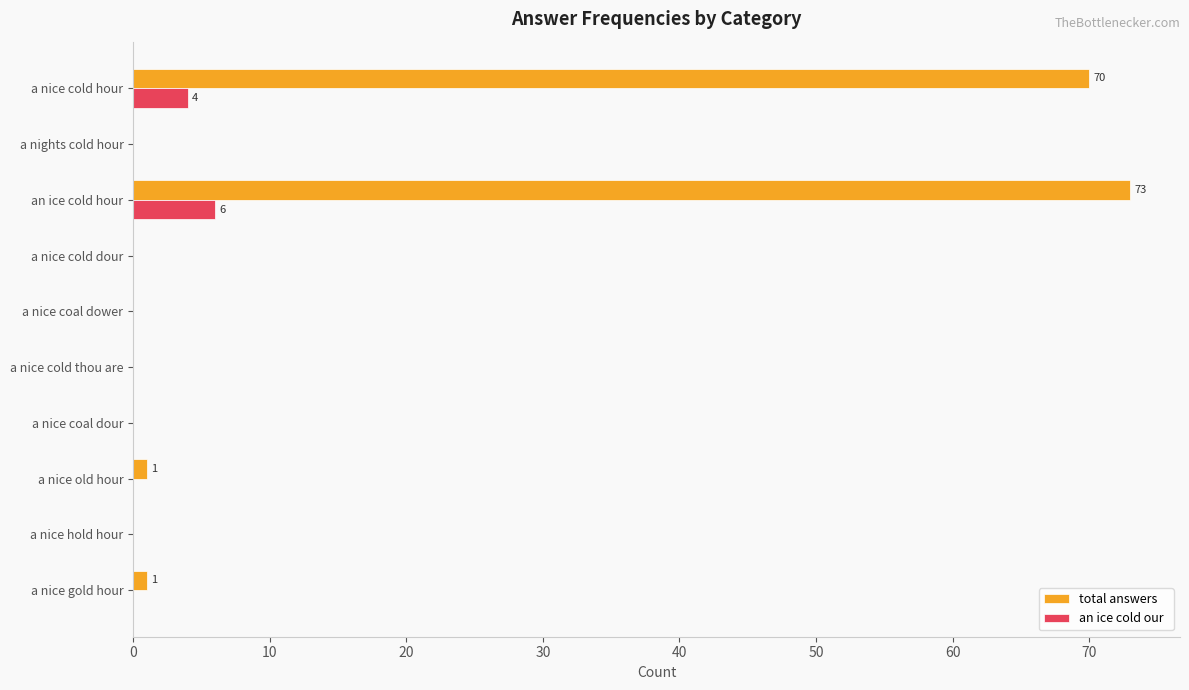

At which category is the sum across all series the highest?

an ice cold hour